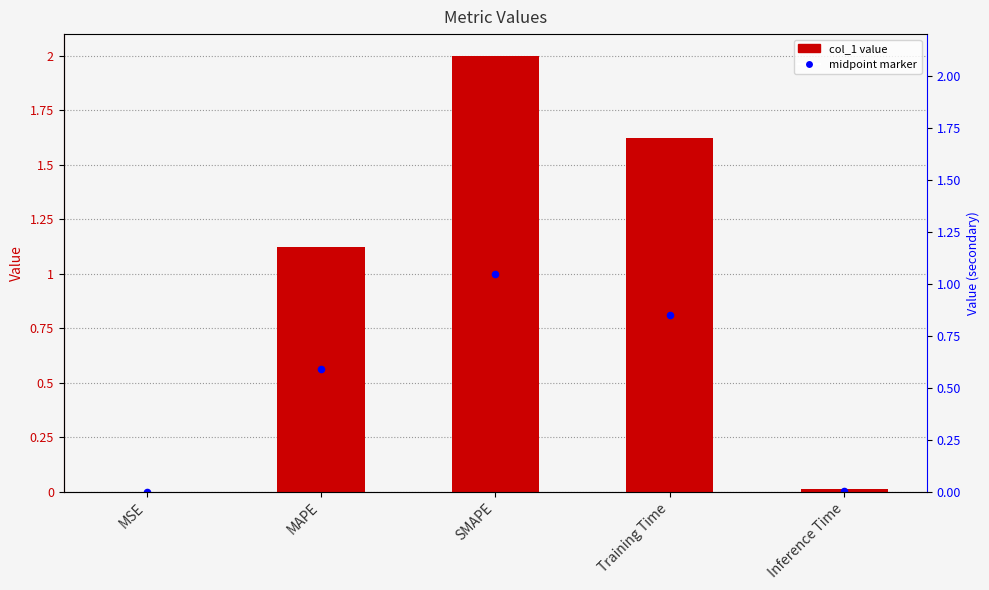

At how many categories does at least one series exceed 0?

5